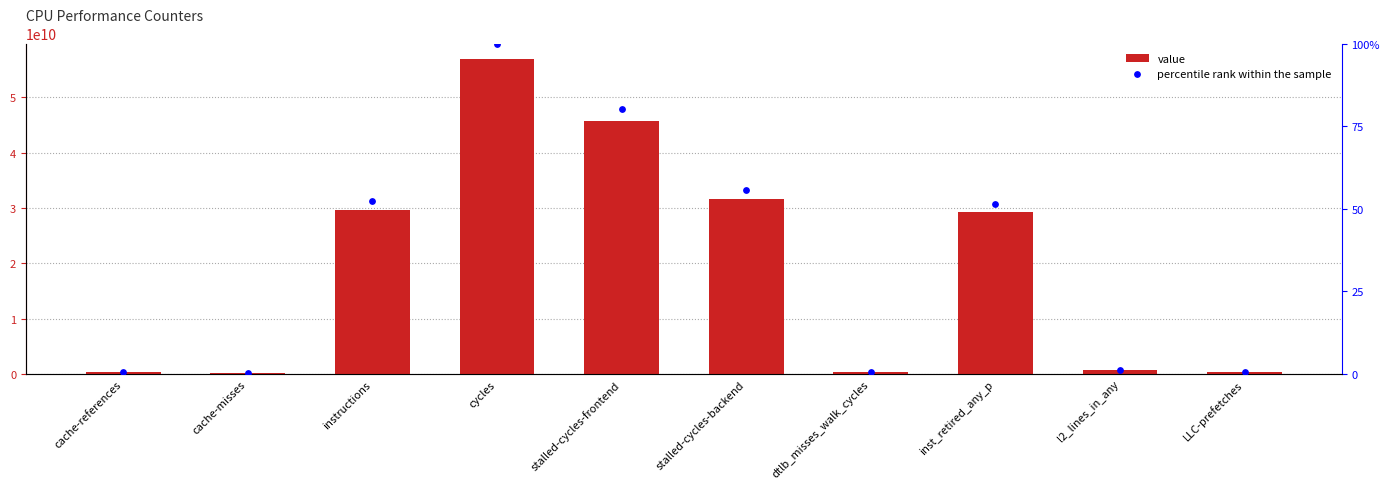

Which series has the largest total across all categories?

value